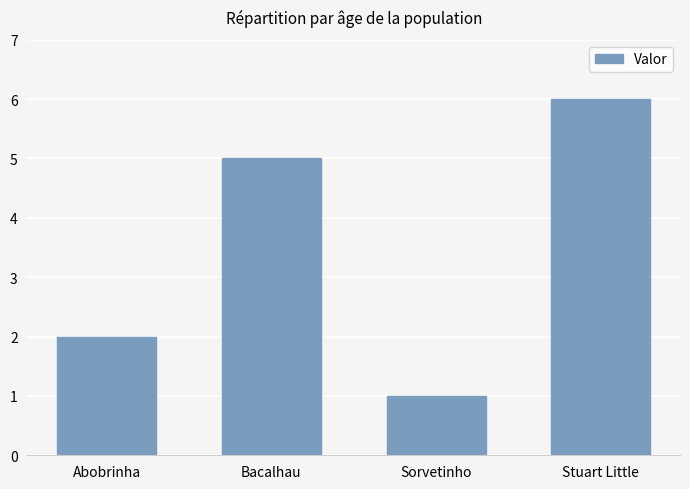

Rank the categories by value from lowest to highest.

Sorvetinho, Abobrinha, Bacalhau, Stuart Little